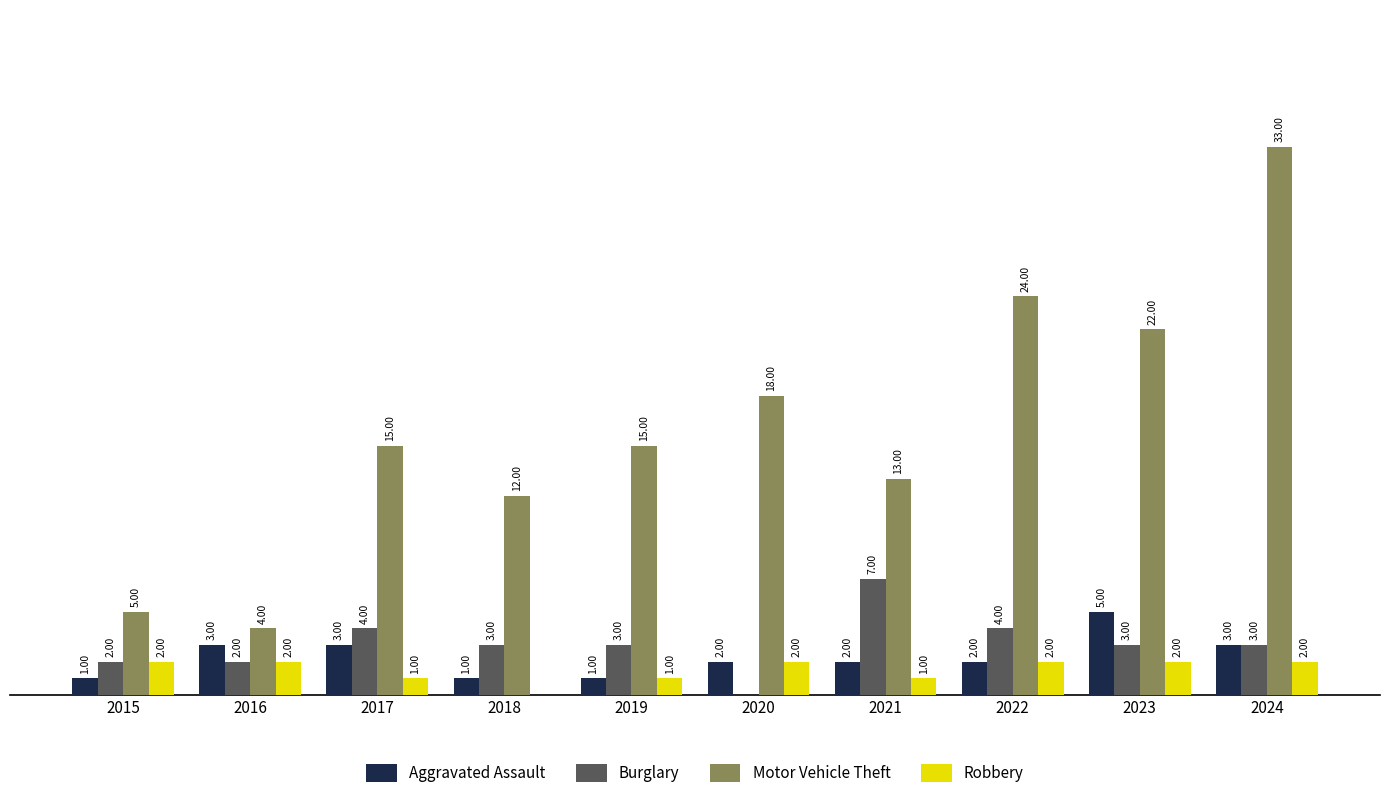

Which series has the largest total across all categories?

Motor Vehicle Theft